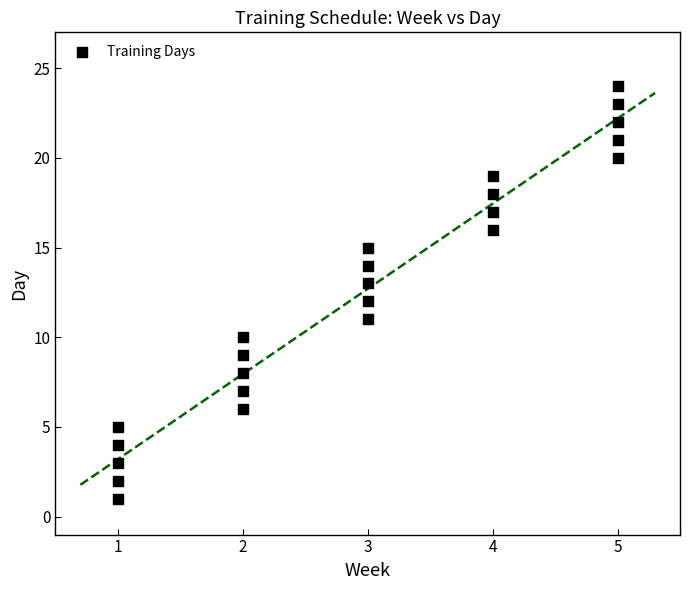

What is the range of Y values (max minus min)?

23